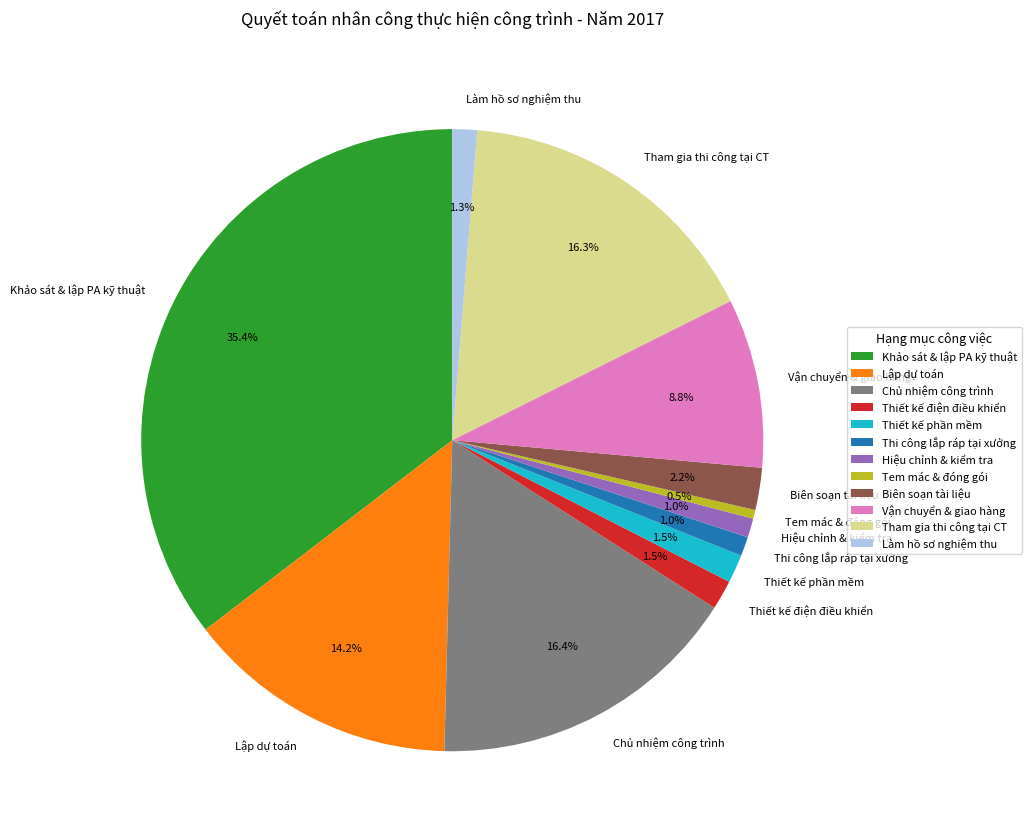

Which has a higher value, Vận chuyển & giao hàng or Thi công lắp ráp tại xưởng?

Vận chuyển & giao hàng